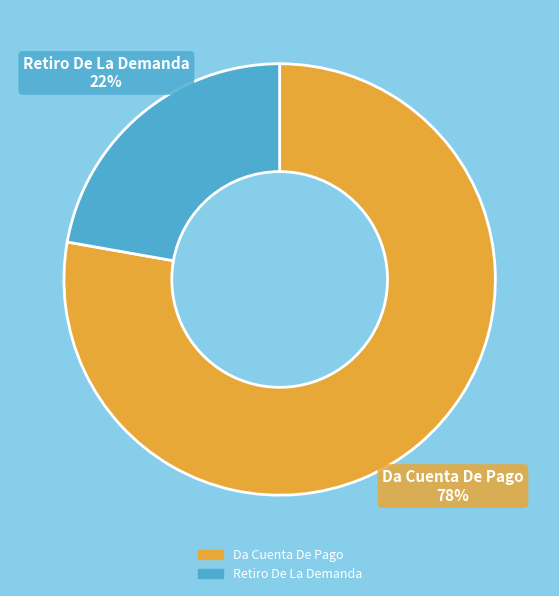

To the nearest percent, what percentage of the pie is Retiro De La Demanda?

22%